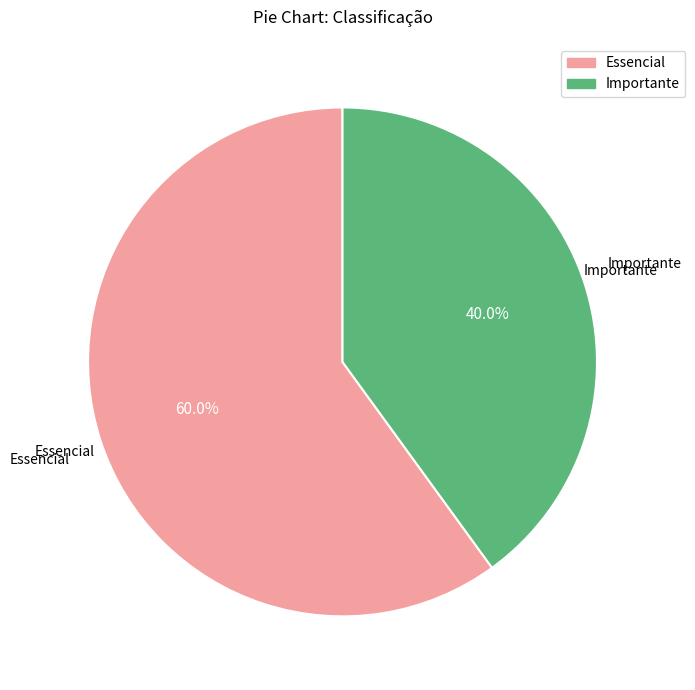

Count the number of slices in the pie.

2